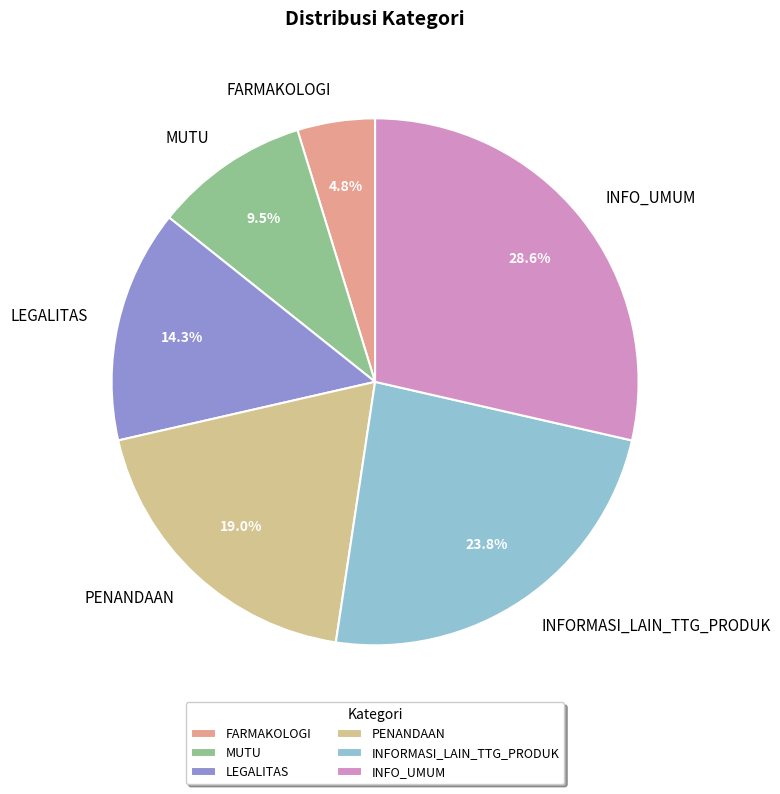

What percentage is the INFO_UMUM slice, to the nearest percent?

29%